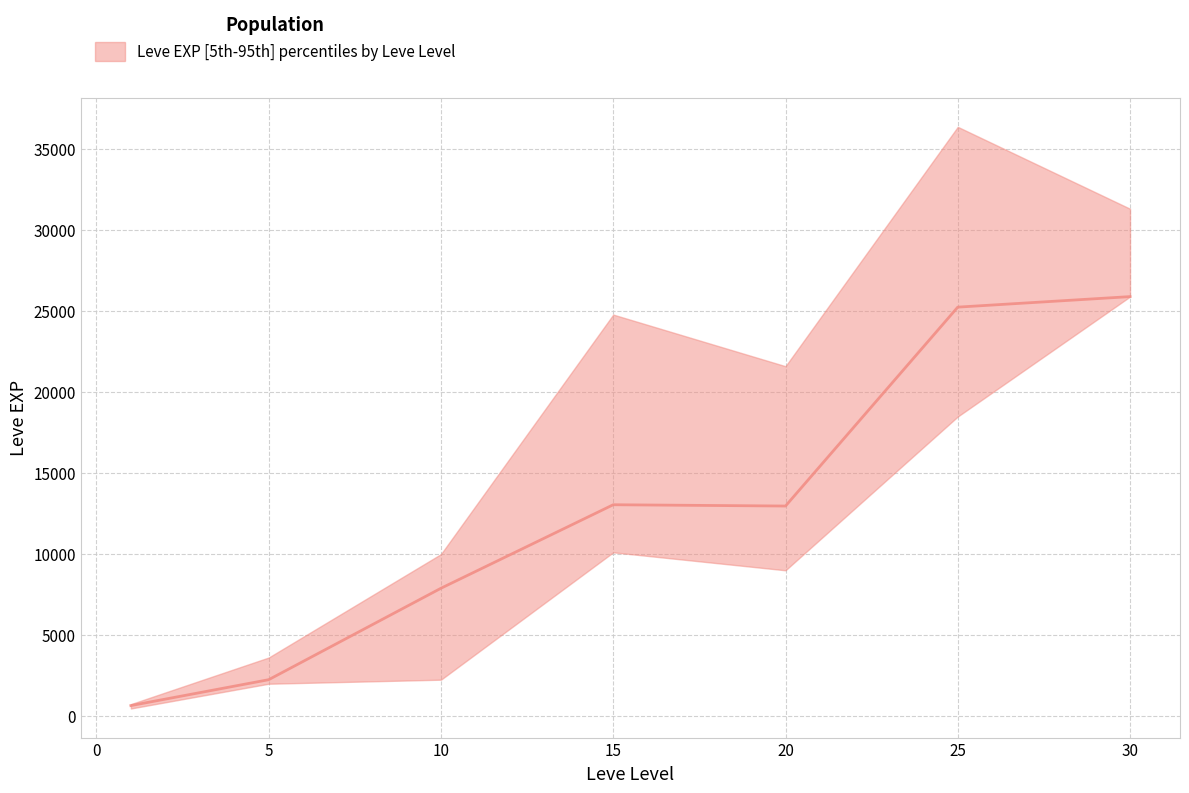

What is the difference between the Leve EXP median values at 15 and 5?

10810